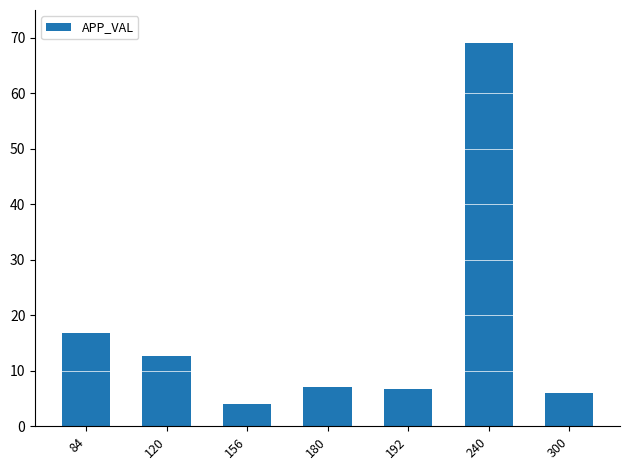

True or false: the data shows 29.7 at 84.

False